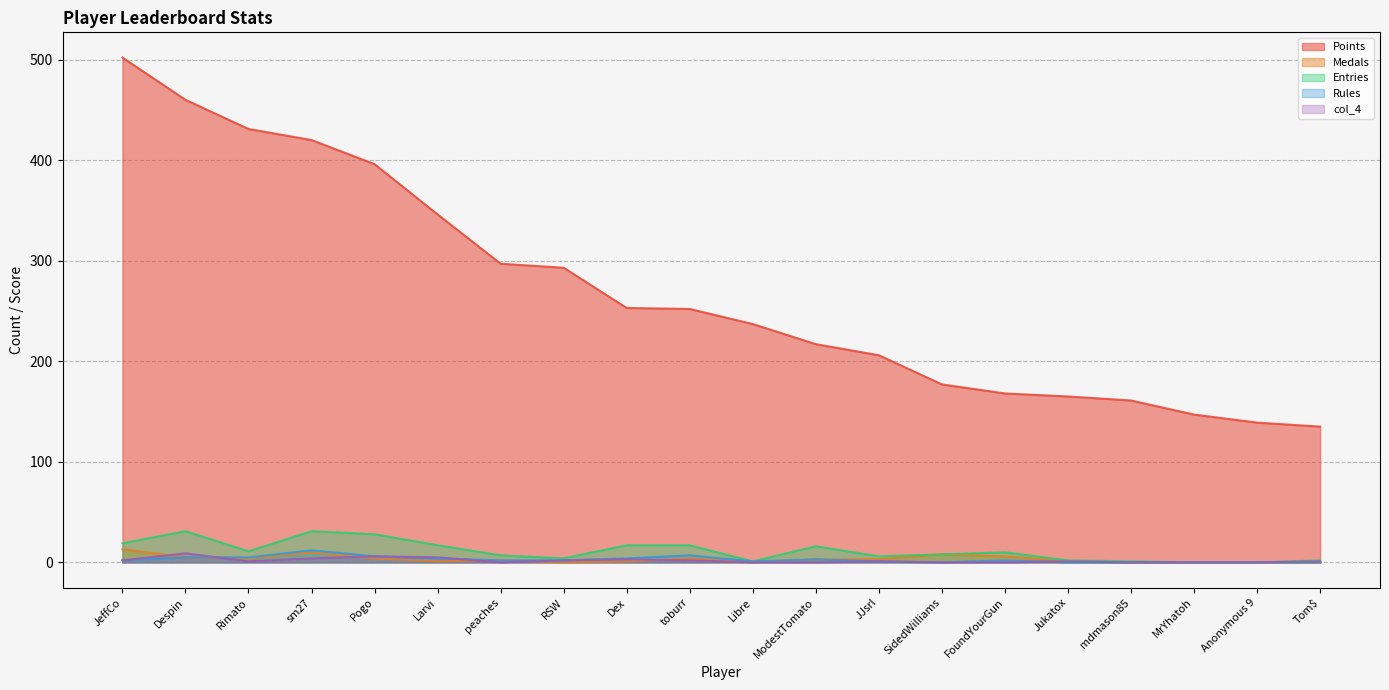

Does the chart have visible grid lines?

Yes